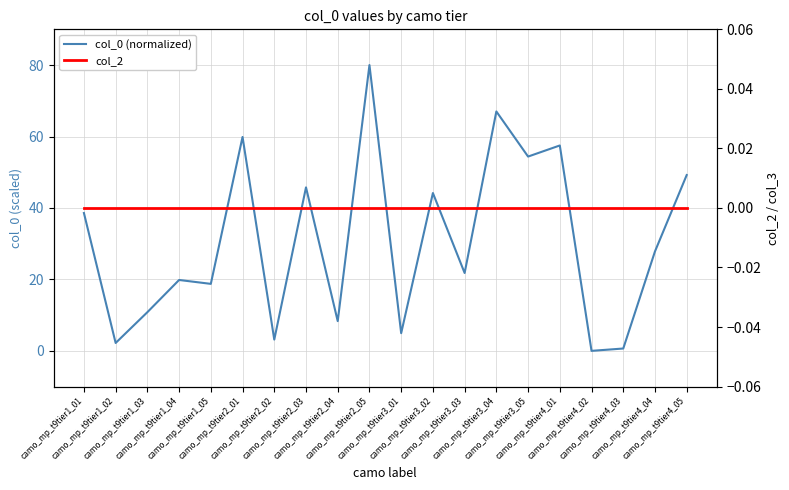

The value of col_0 (normalized) at camo_mp_t9tier2_04 is 8.3. True or false?

True